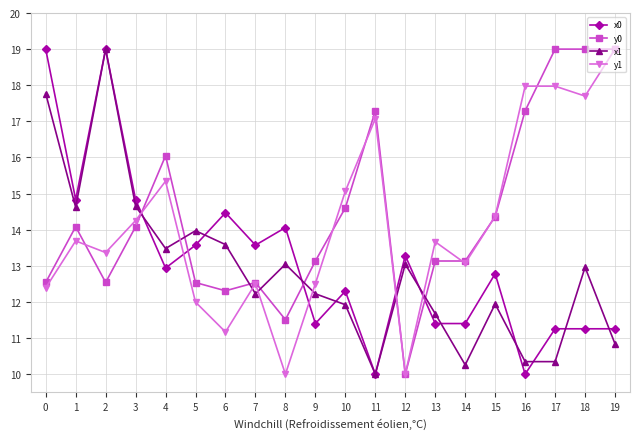

Rank the series at 6 from highest to lowest value.

x0, x1, y0, y1